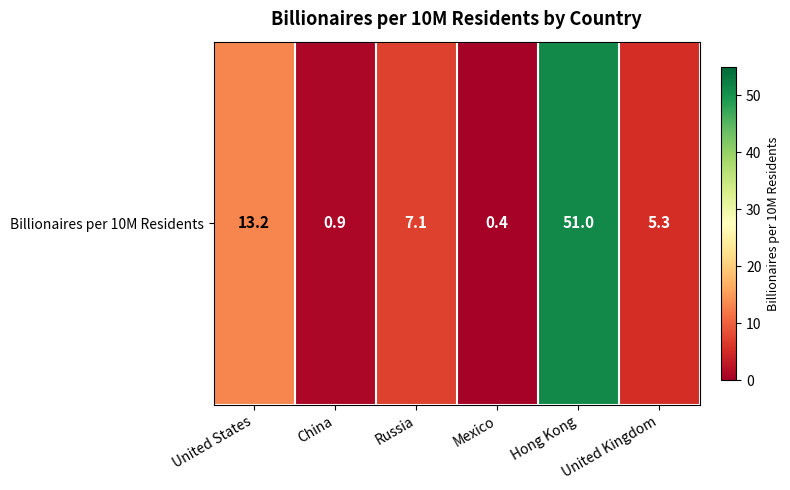

What is the change in value from China to United Kingdom?

+4.4